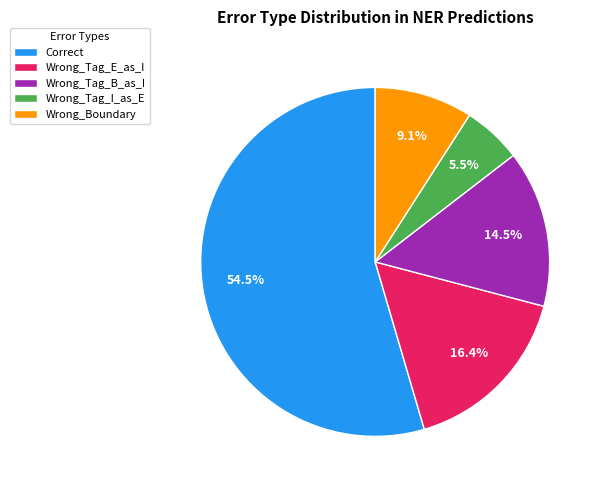

Is it true that Correct is 37% of the pie?

False